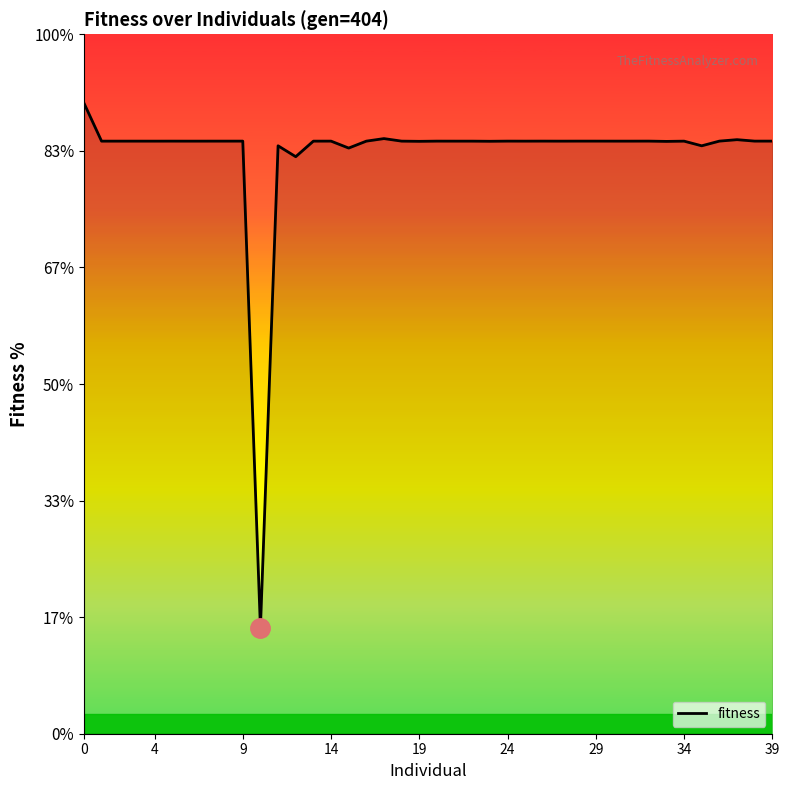

Rank the categories by value from lowest to highest.

10, 12, 15, 35, 11, 33, 19, 23, 25, 1, 4, 6, 16, 21, 22, 27, 34, 2, 13, 31, 18, 30, 3, 7, 8, 20, 5, 14, 9, 24, 29, 26, 28, 38, 32, 36, 39, 37, 17, 0